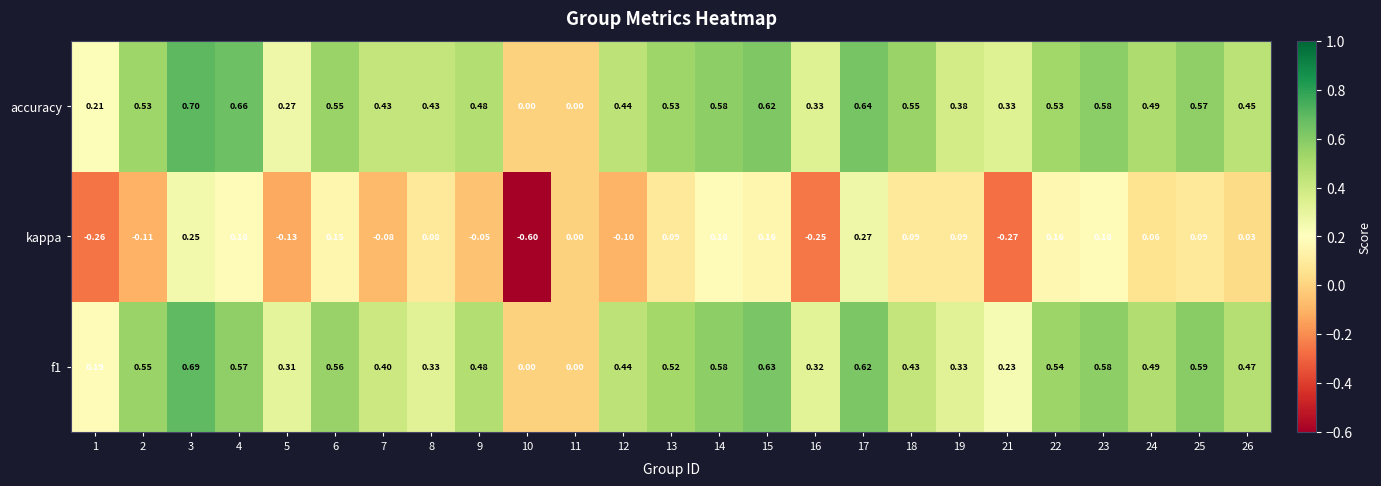

Which series changed the most between 11 and 22?

f1